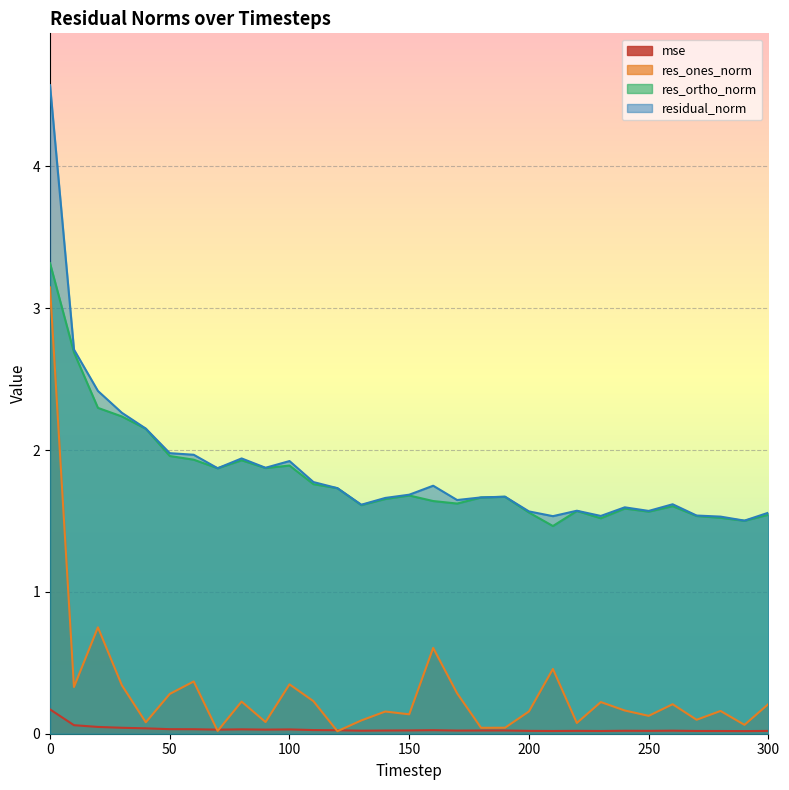

Reading left to right, what are all the values shown in this chart?

mse: 0=0.2	10=0.1	20=0.0	30=0.0	40=0.0	50=0.0	60=0.0	70=0.0	80=0.0	90=0.0	100=0.0	110=0.0	120=0.0	130=0.0	140=0.0	150=0.0	160=0.0	170=0.0	180=0.0	190=0.0	200=0.0	210=0.0	220=0.0	230=0.0	240=0.0	250=0.0	260=0.0	270=0.0	280=0.0	290=0.0	300=0.0
res_ones_norm: 0=3.1	10=0.3	20=0.8	30=0.3	40=0.1	50=0.3	60=0.4	70=0.0	80=0.2	90=0.1	100=0.3	110=0.2	120=0.0	130=0.1	140=0.2	150=0.1	160=0.6	170=0.3	180=0.0	190=0.0	200=0.2	210=0.5	220=0.1	230=0.2	240=0.2	250=0.1	260=0.2	270=0.1	280=0.2	290=0.1	300=0.2
res_ortho_norm: 0=3.3	10=2.7	20=2.3	30=2.2	40=2.1	50=2.0	60=1.9	70=1.9	80=1.9	90=1.9	100=1.9	110=1.8	120=1.7	130=1.6	140=1.7	150=1.7	160=1.6	170=1.6	180=1.7	190=1.7	200=1.6	210=1.5	220=1.6	230=1.5	240=1.6	250=1.6	260=1.6	270=1.5	280=1.5	290=1.5	300=1.5
residual_norm: 0=4.6	10=2.7	20=2.4	30=2.3	40=2.2	50=2.0	60=2.0	70=1.9	80=1.9	90=1.9	100=1.9	110=1.8	120=1.7	130=1.6	140=1.7	150=1.7	160=1.7	170=1.6	180=1.7	190=1.7	200=1.6	210=1.5	220=1.6	230=1.5	240=1.6	250=1.6	260=1.6	270=1.5	280=1.5	290=1.5	300=1.6